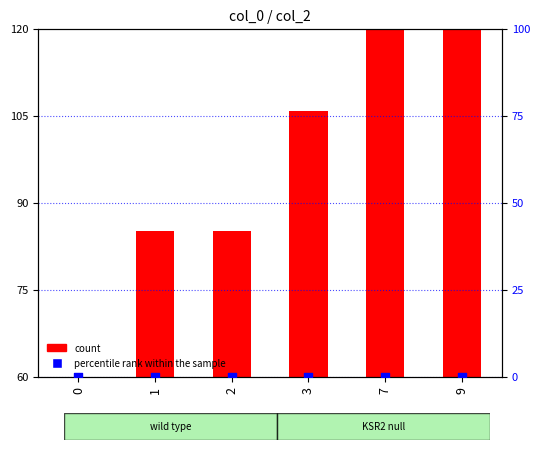

Which series reaches the maximum Y coordinate?

count